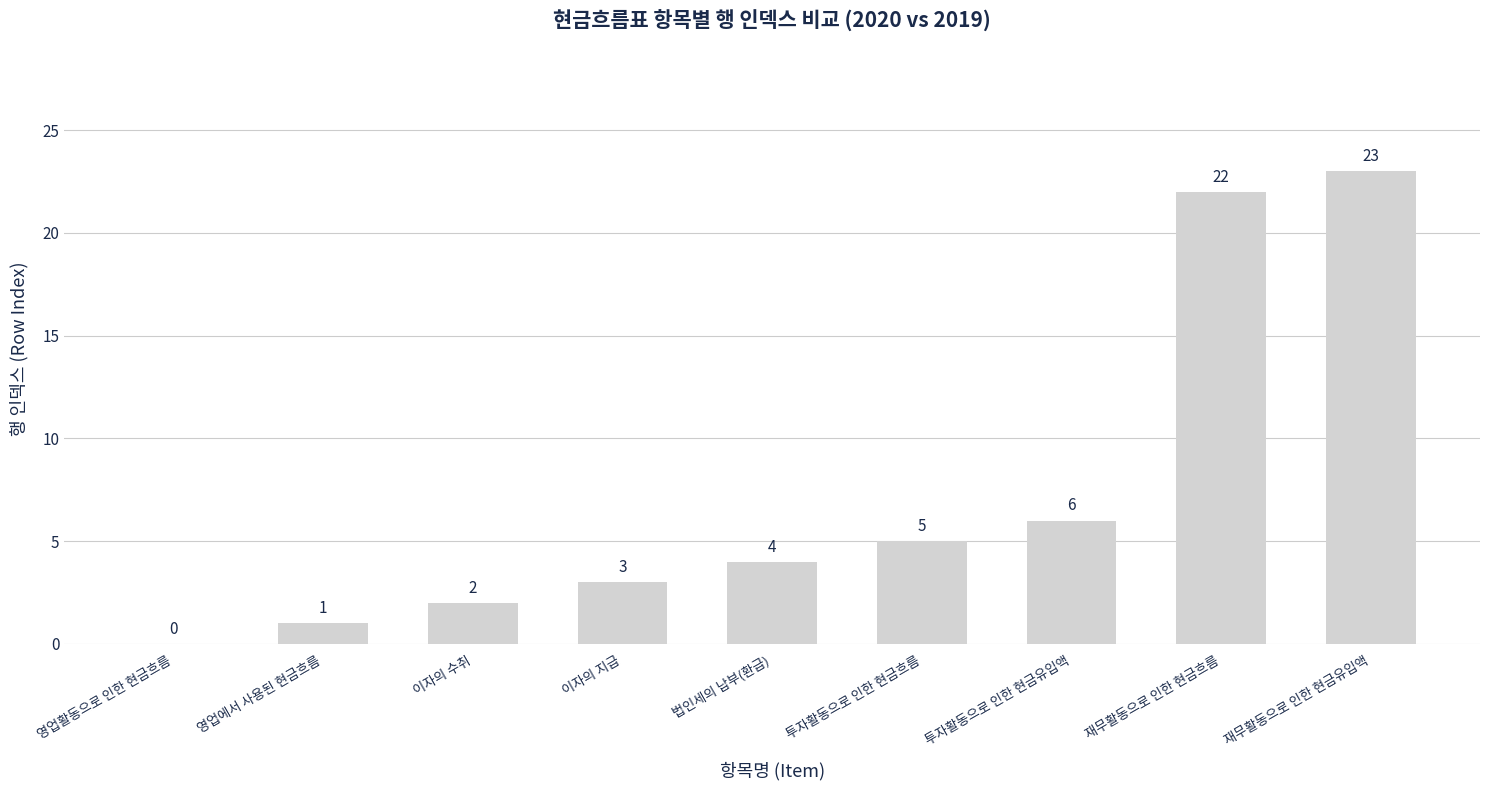

Which label corresponds to the largest value in the chart?

재무활동으로 인한 현금유입액